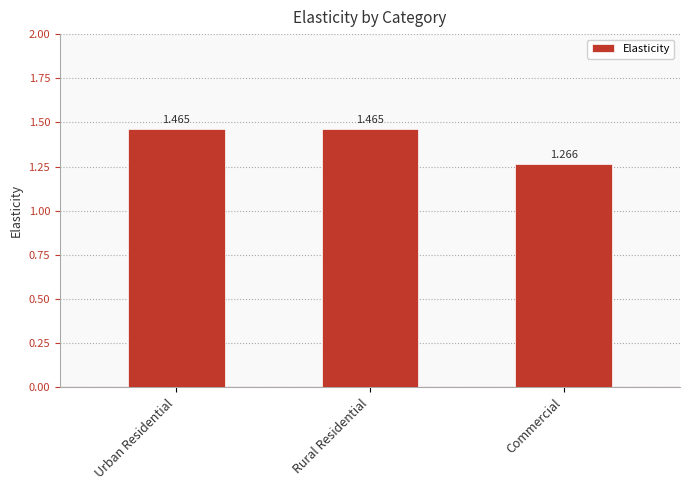

How many series are shown in this chart?

1